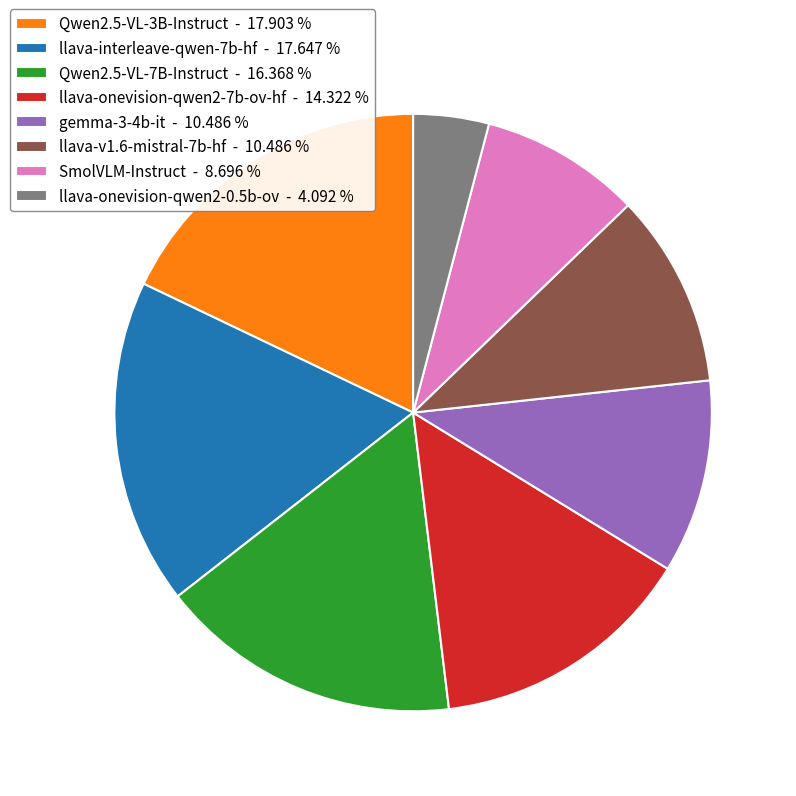

Combined, do llava-onevision-qwen2-0.5b-ov - 4.092 % and llava-interleave-qwen-7b-hf - 17.647 % account for over 50%?

No